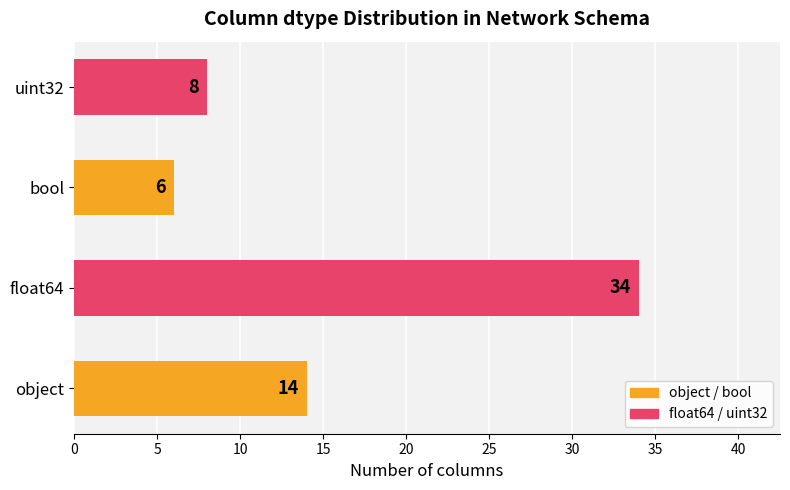

The chart shows a value of 23 at float64. True or false?

False